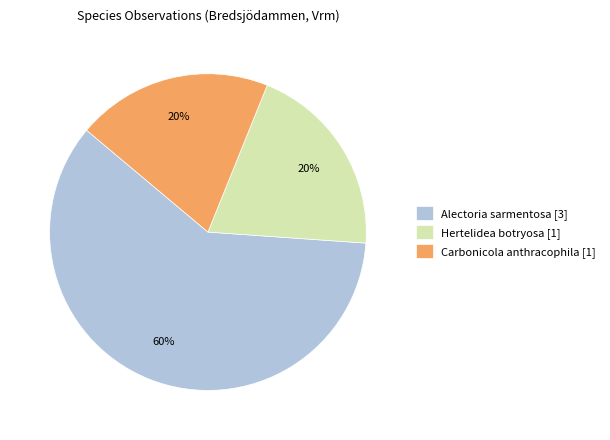

Which slice represents more than half of the pie?

Alectoria sarmentosa [3]